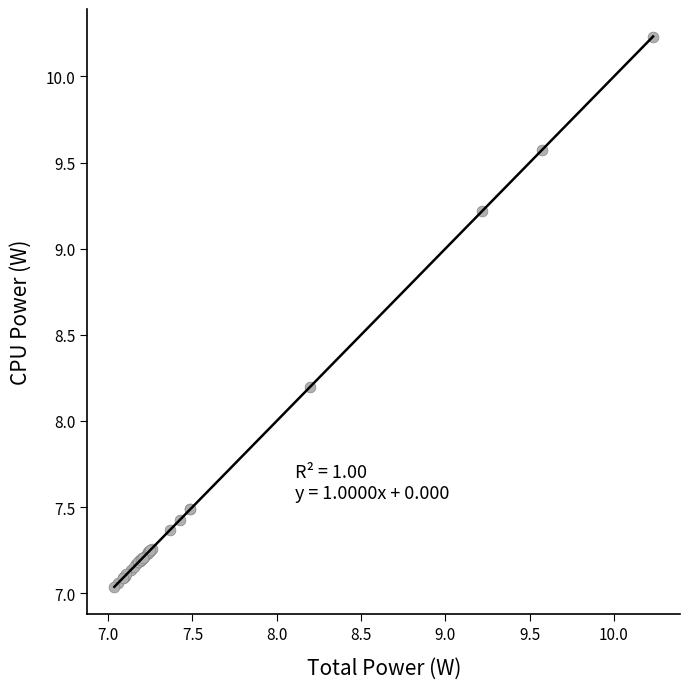

What Y value in the scatter plot is closest to 8?

8.2